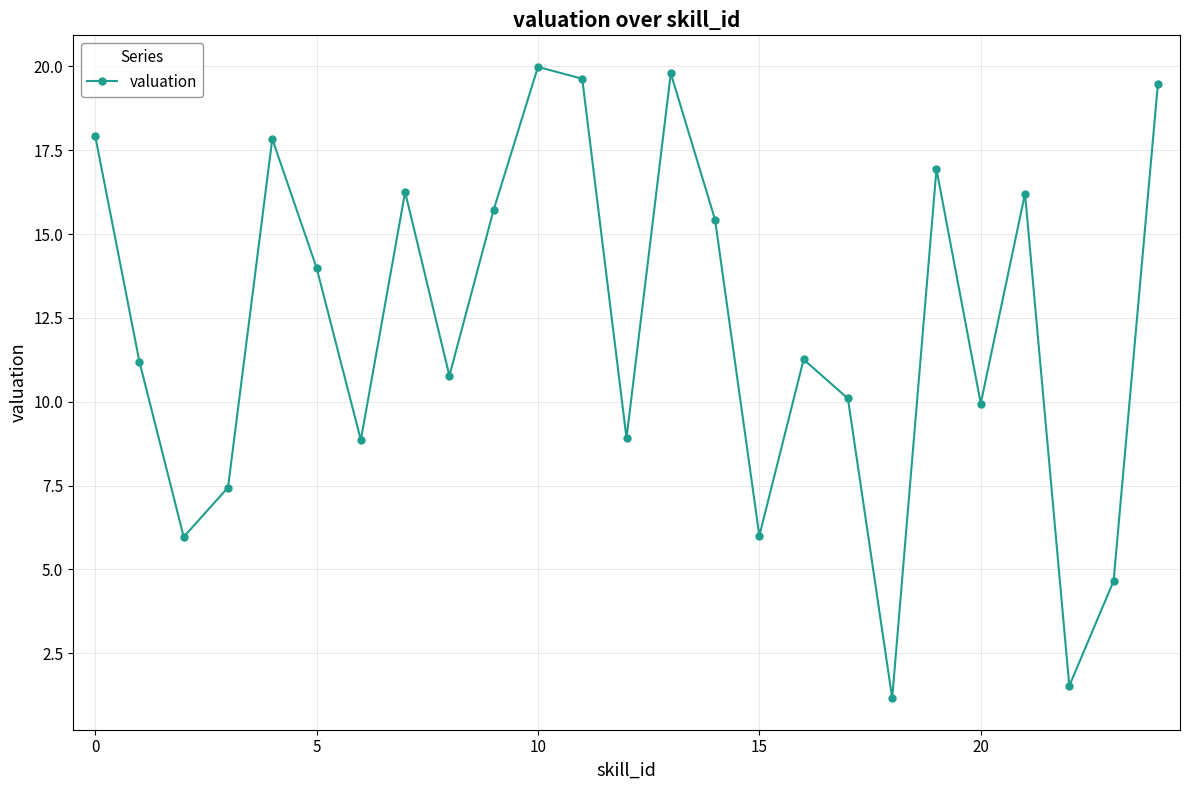

How many interior local peaks (higher than both neighbors) does the data have?

7